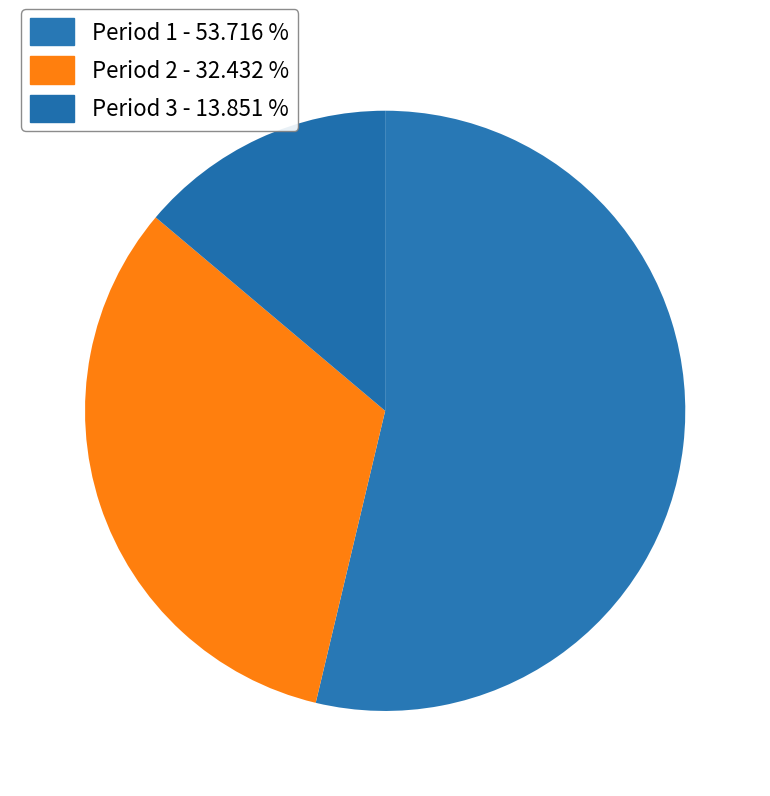

To the nearest percent, what is the average slice percentage?

33%